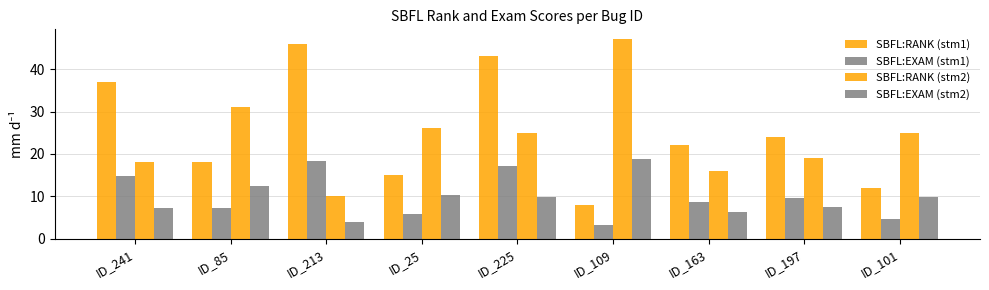

Where is SBFL:RANK (stm1) nearest to the value 27?

ID_197